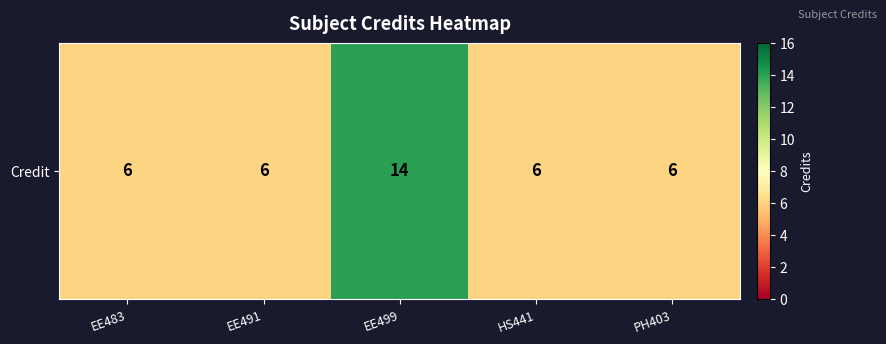

Count the values in the range 6 to 7.

4